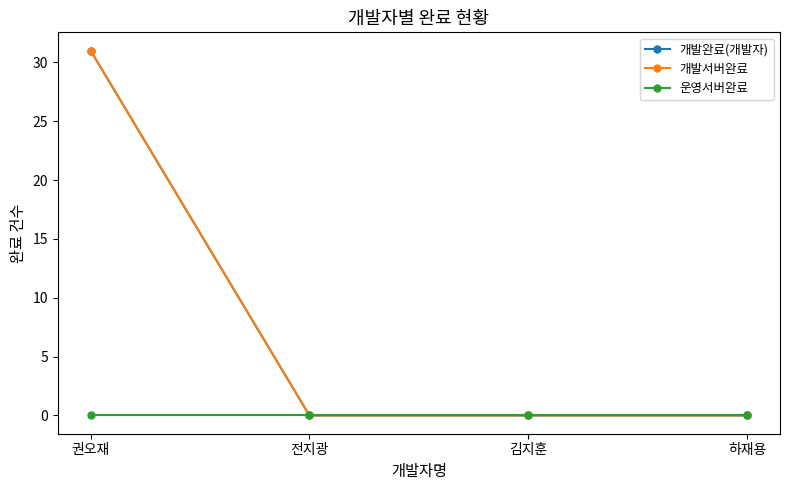

How many lines are shown in the chart?

3